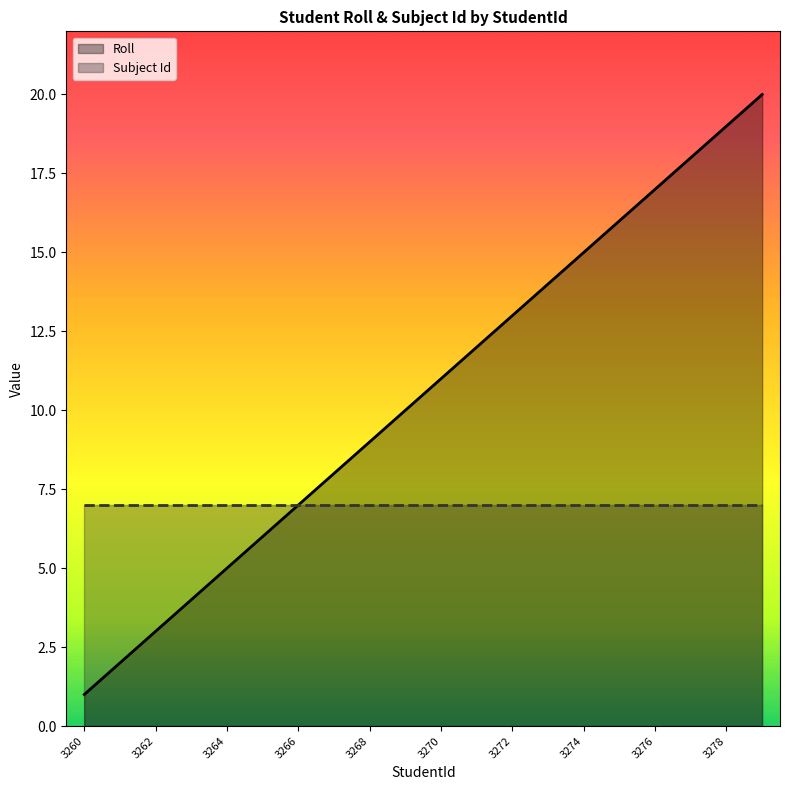

What is the highest value of the Subject Id series?

7